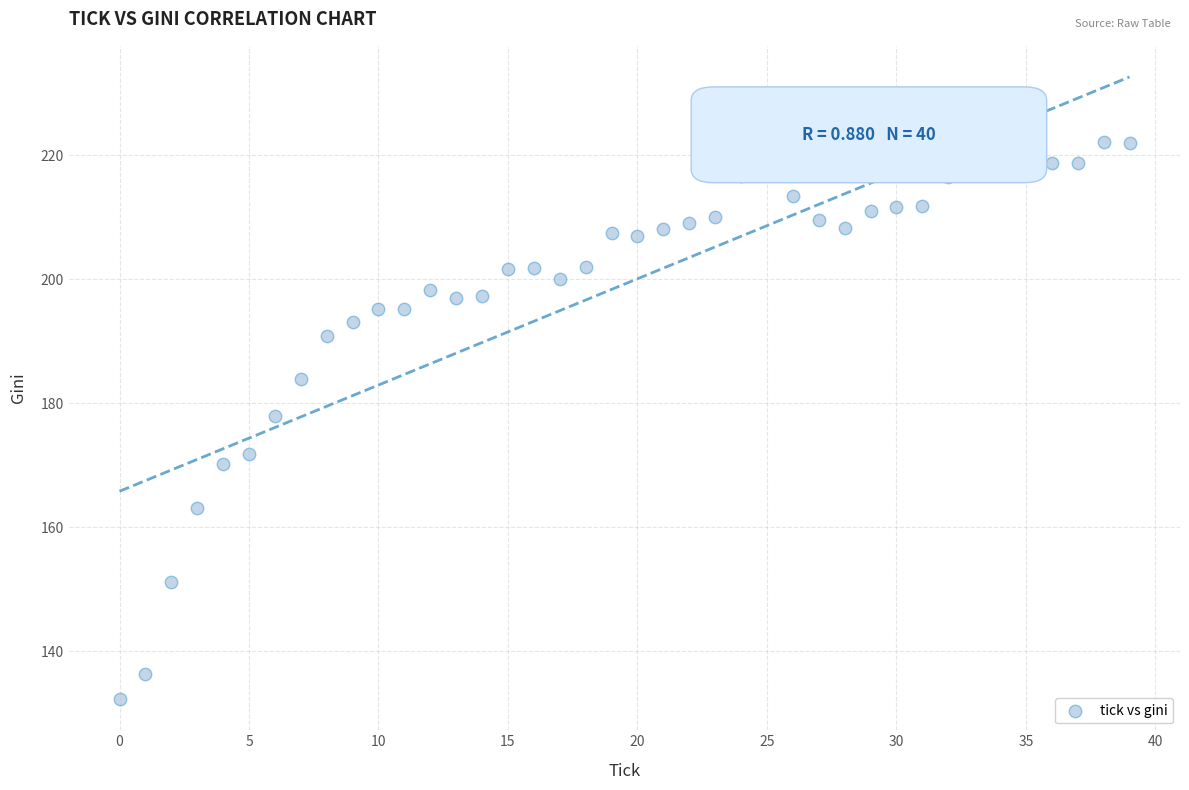

What is the range of Y values (max minus min)?

91.3